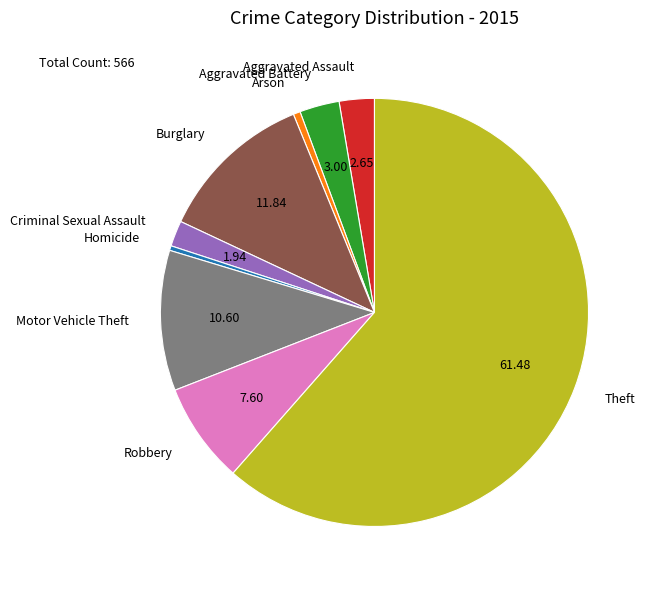

Count the number of slices in the pie.

9